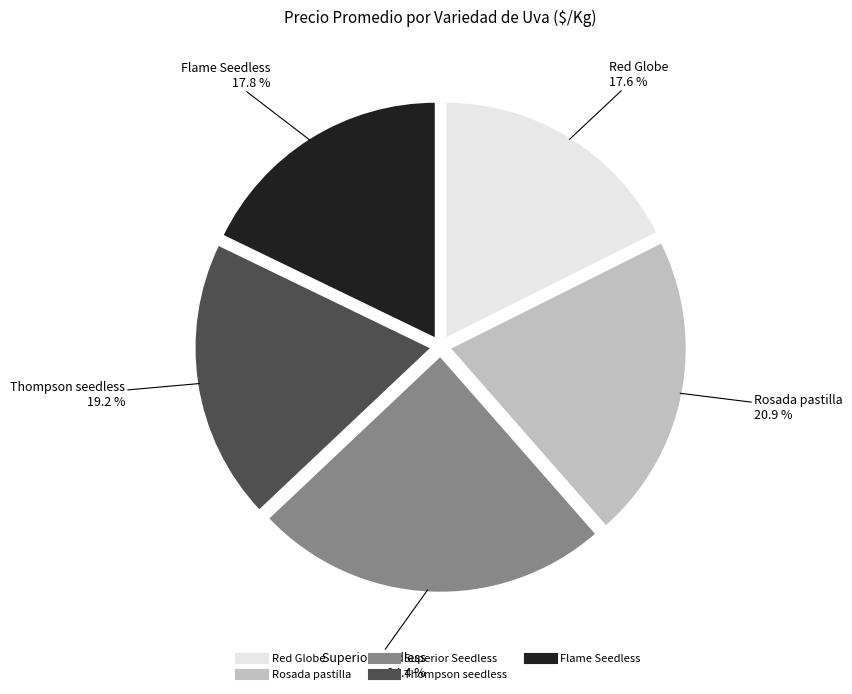

Combined, do Thompson seedless and Superior Seedless account for over 50%?

No